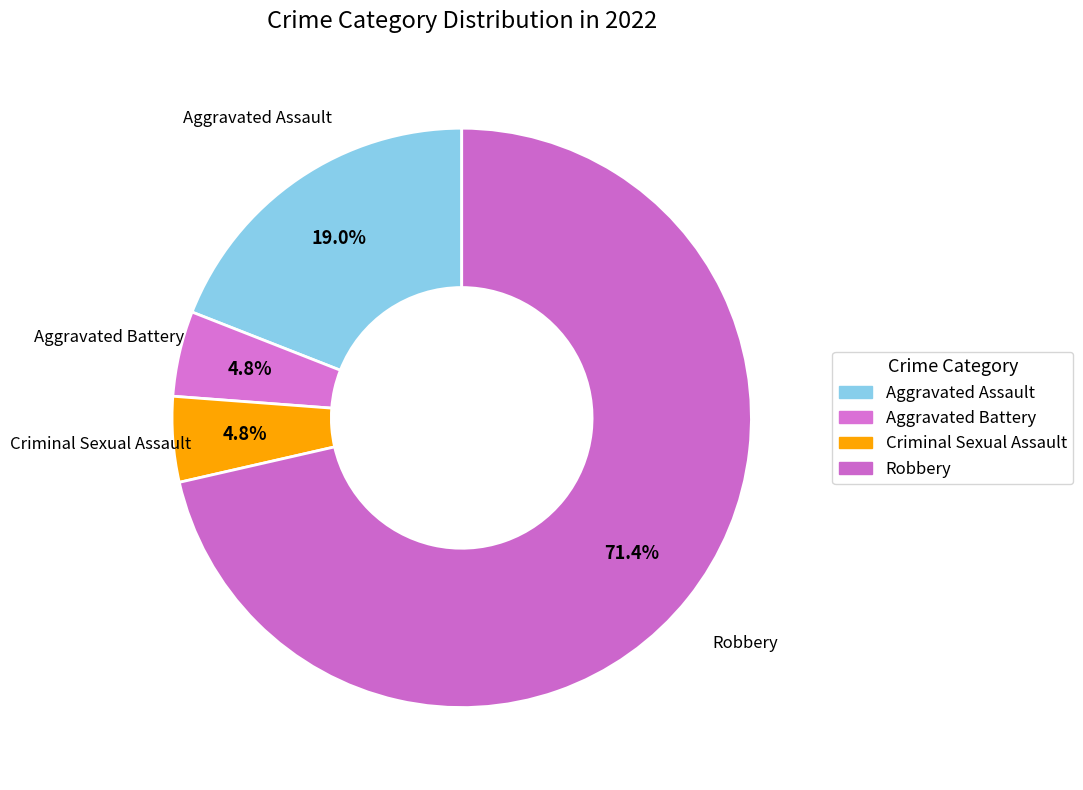

Between Aggravated Battery and Robbery, which is larger?

Robbery